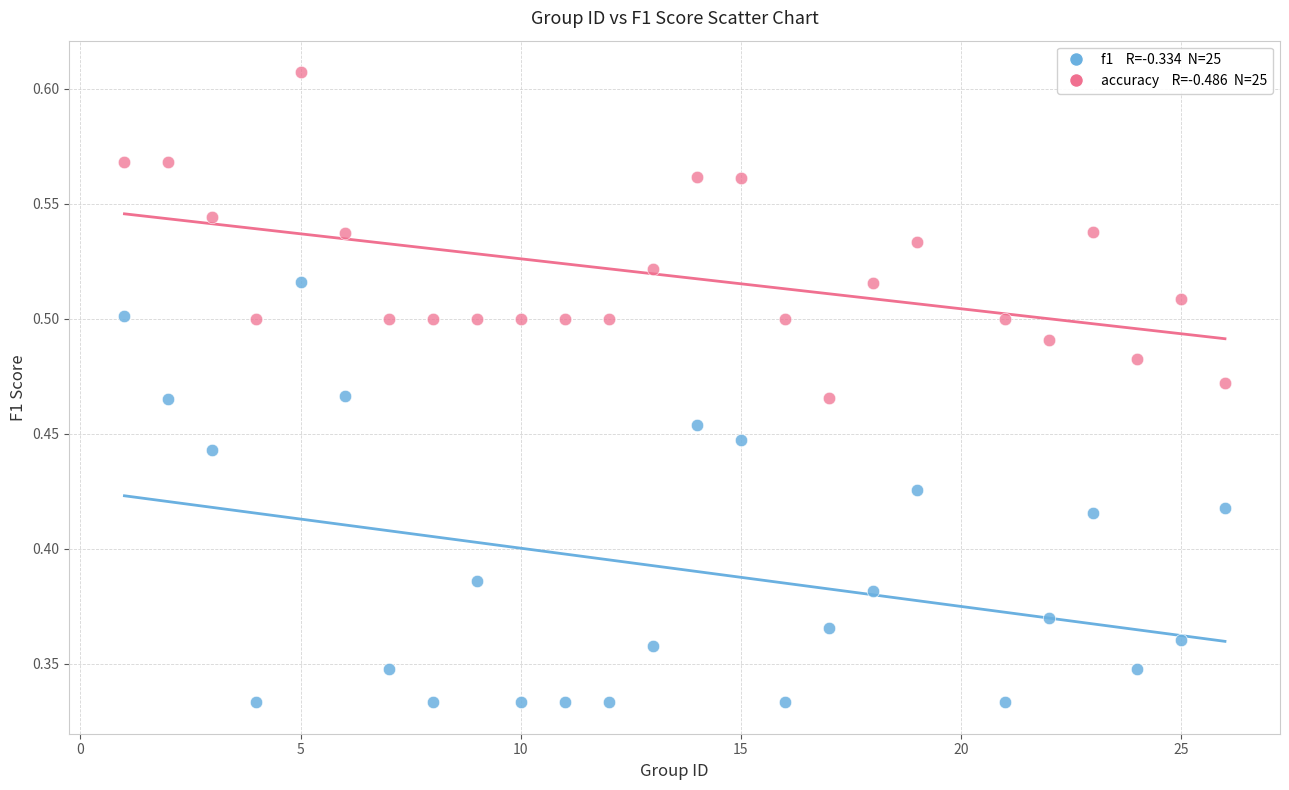

Across all data points, what is the range of X values (max minus min)?

25.0